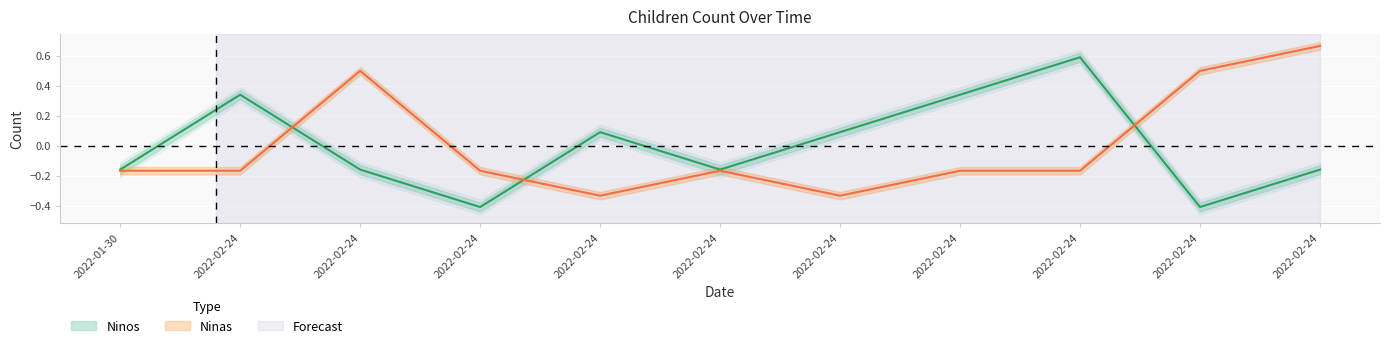

True or false: Ninos and Ninas cross at least once.

True